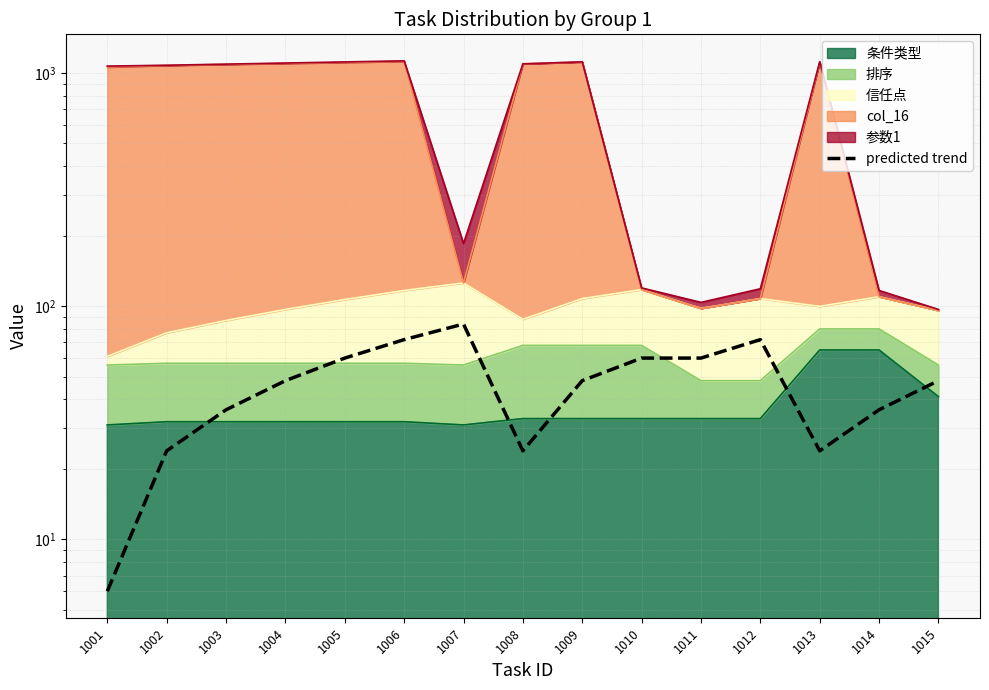

The chart shows a value of 37 at 1011. True or false?

False